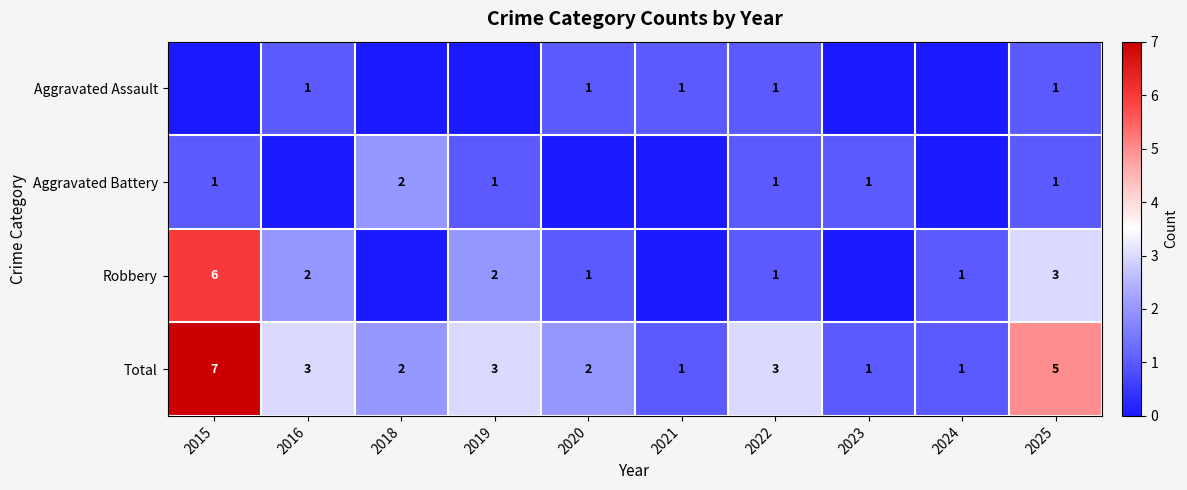

The value of Aggravated Battery at 2025 is 1. True or false?

True